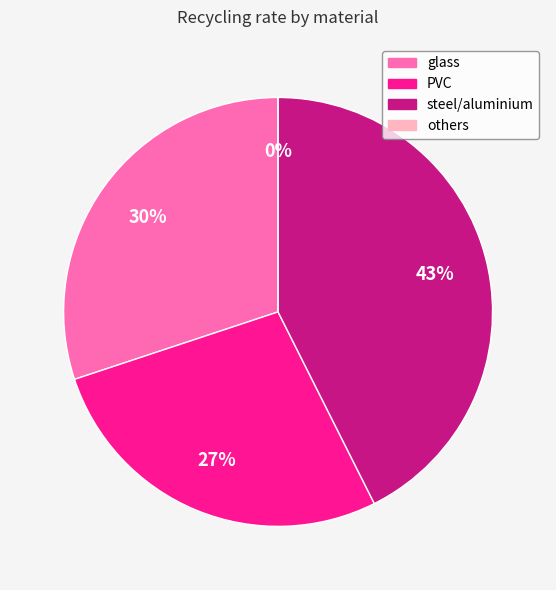

Which category has the biggest portion of the pie?

steel/aluminium